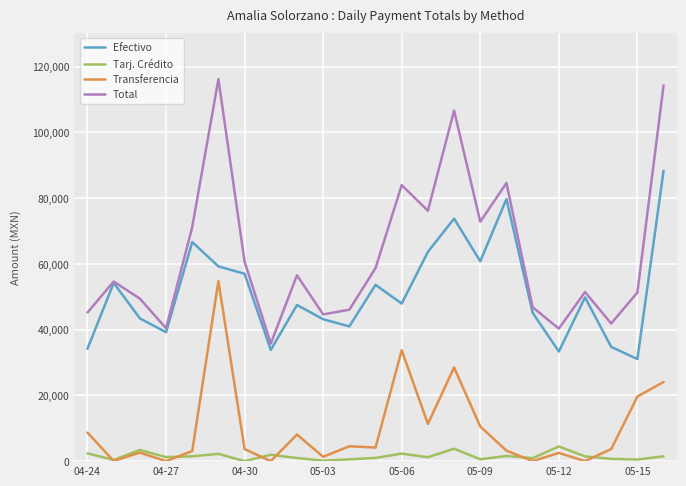

True or false: Efectivo and Tarj. Crédito intersect in this chart.

False